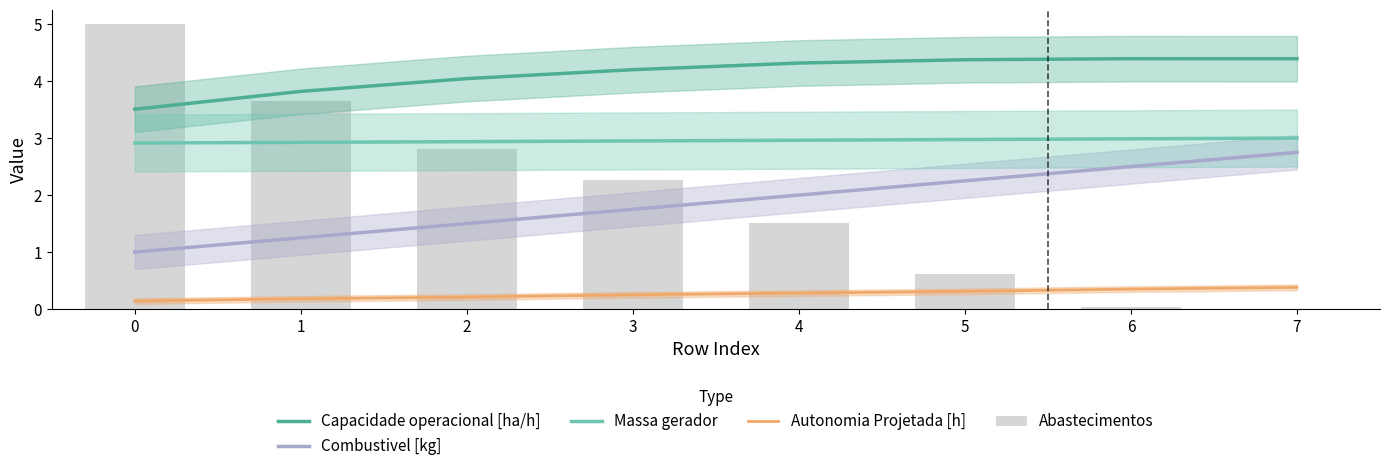

Is it true that Massa gerador equals 1.7 at 1?

False